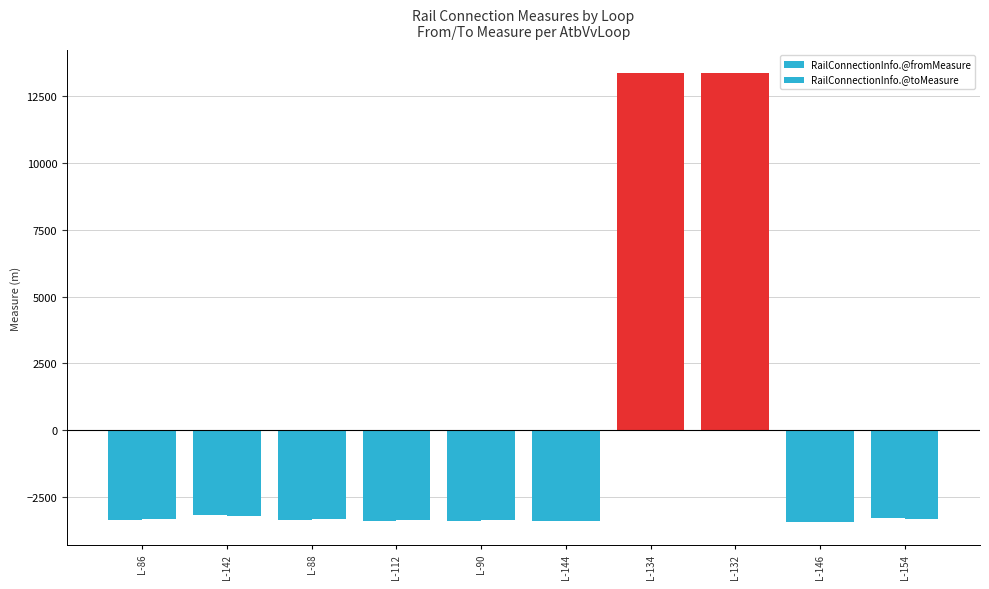

How many distinct data groups are displayed?

2